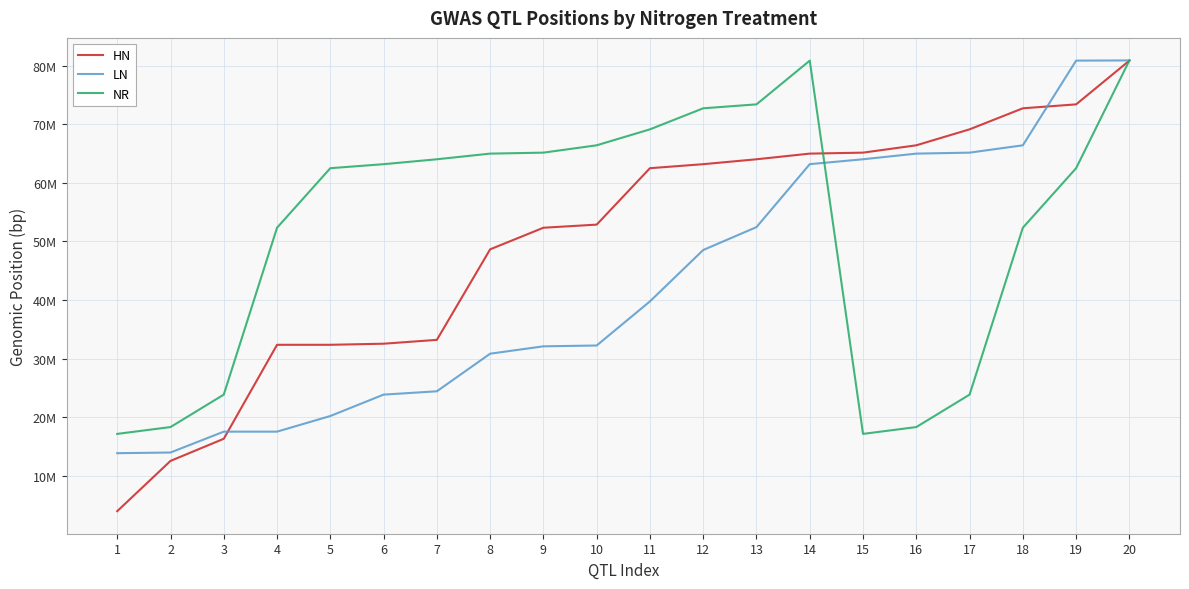

Which series changed the most between 2 and 16?

HN